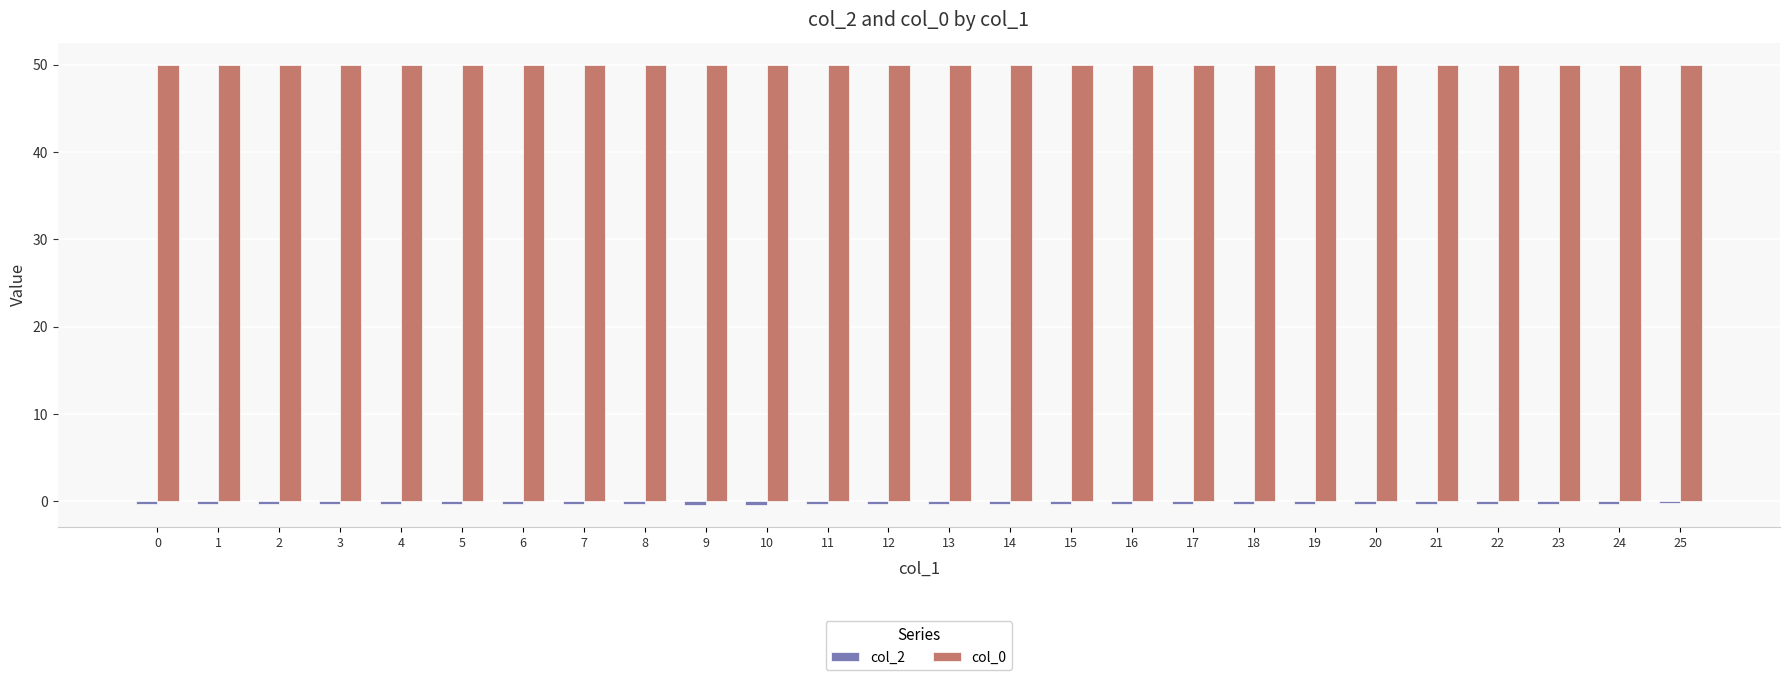

How many bars are there in each group?

2